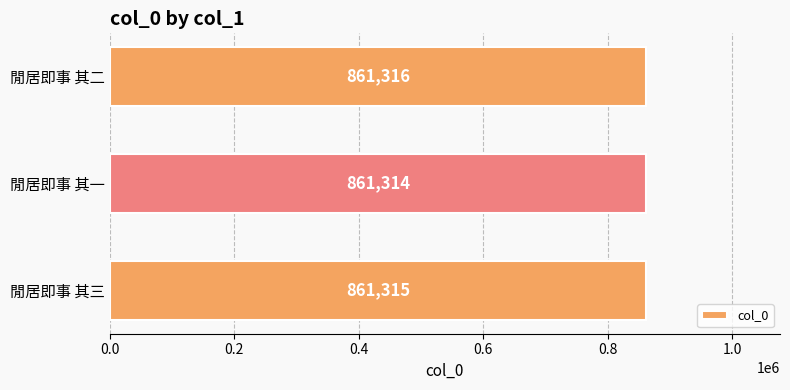

At which category does the chart reach its minimum across all series?

閒居即事 其一